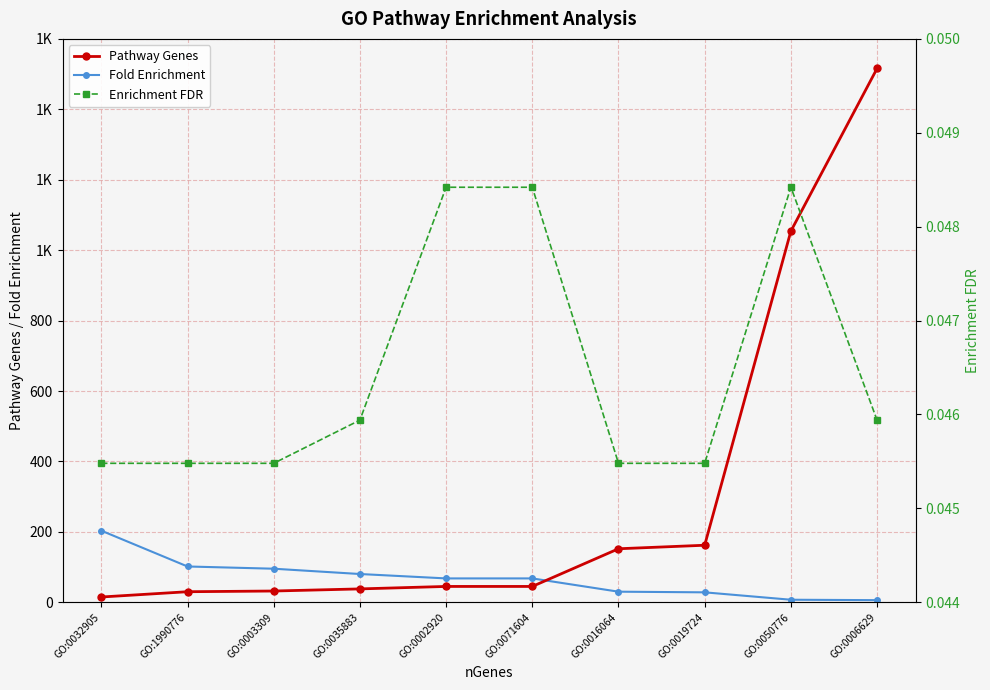

Reading right to left, transcribe all the data shown in this chart.

Pathway Genes: GO:0006629=1516.0	GO:0050776=1054.0	GO:0019724=162.0	GO:0016064=152.0	GO:0071604=45.0	GO:0002920=45.0	GO:0035883=38.0	GO:0003309=32.0	GO:1990776=30.0	GO:0032905=15.0
Fold Enrichment: GO:0006629=6.0	GO:0050776=7.2	GO:0019724=28.2	GO:0016064=30.1	GO:0071604=67.8	GO:0002920=67.8	GO:0035883=80.3	GO:0003309=95.3	GO:1990776=101.7	GO:0032905=203.4
Enrichment FDR: GO:0006629=0.0	GO:0050776=0.0	GO:0019724=0.0	GO:0016064=0.0	GO:0071604=0.0	GO:0002920=0.0	GO:0035883=0.0	GO:0003309=0.0	GO:1990776=0.0	GO:0032905=0.0